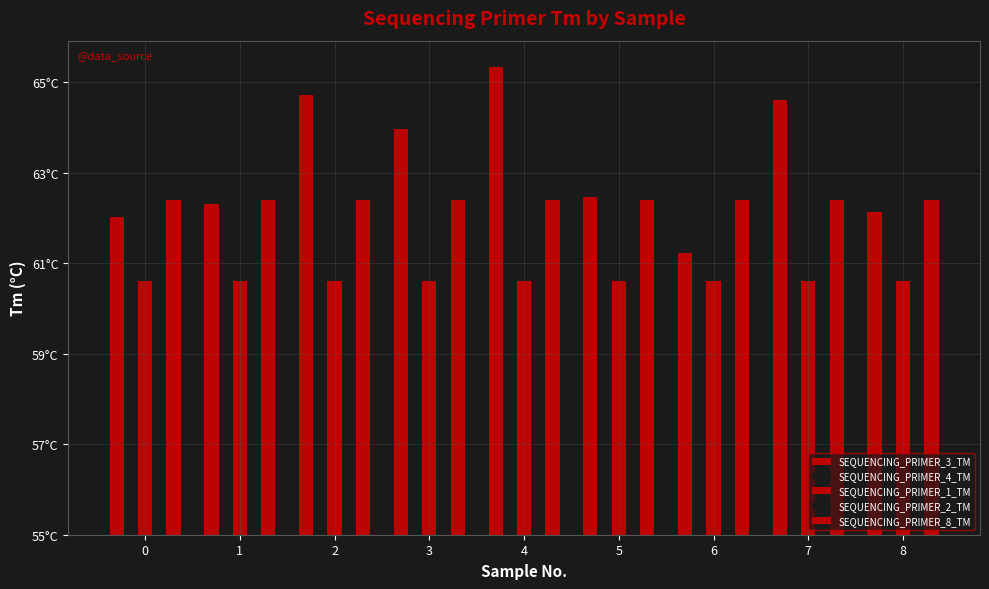

List the series in order of their peak value, highest first.

SEQUENCING_PRIMER_2_TM, SEQUENCING_PRIMER_3_TM, SEQUENCING_PRIMER_4_TM, SEQUENCING_PRIMER_8_TM, SEQUENCING_PRIMER_1_TM